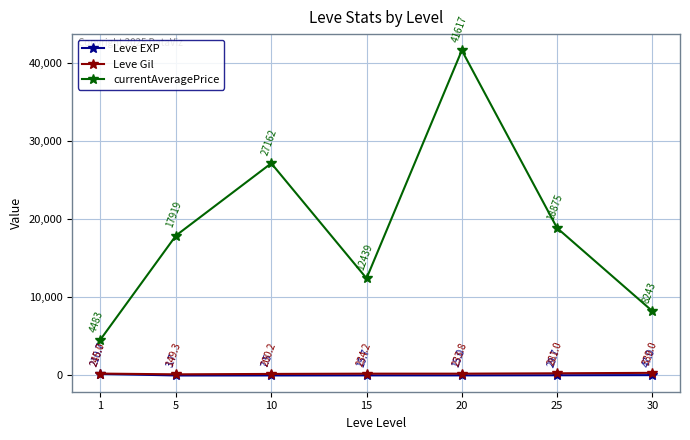

Between 15 and 25, which series saw the biggest shift?

currentAveragePrice